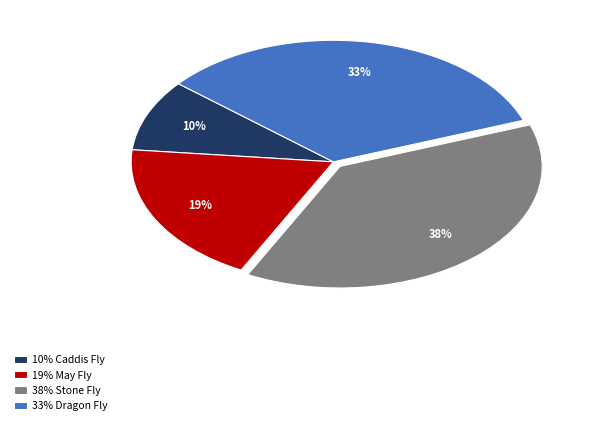

What percentage is the 10% Caddis Fly slice, to the nearest percent?

10%